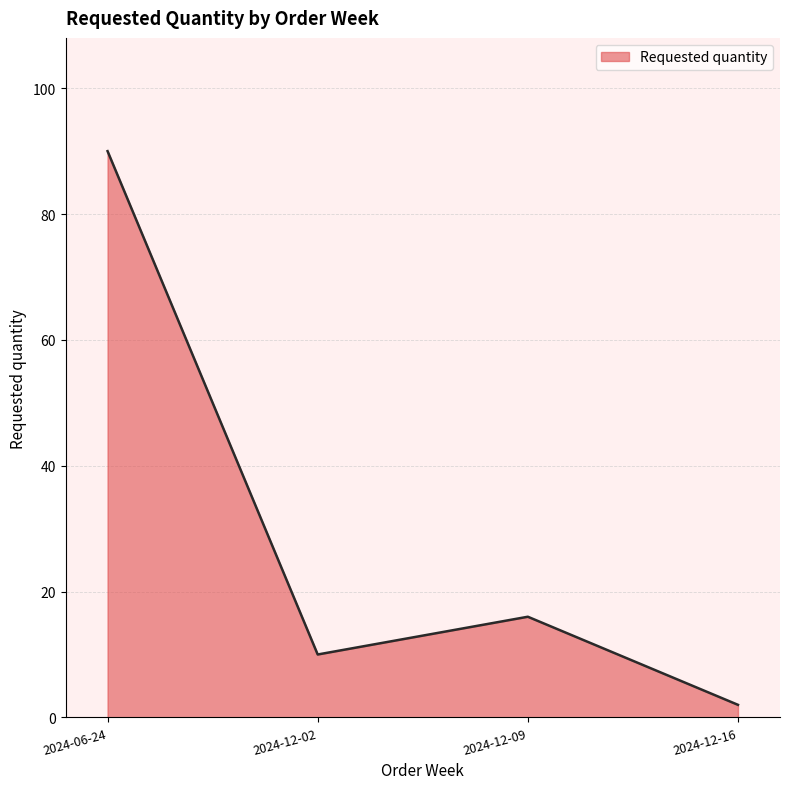

At which label does the data first exceed 16?

2024-06-24